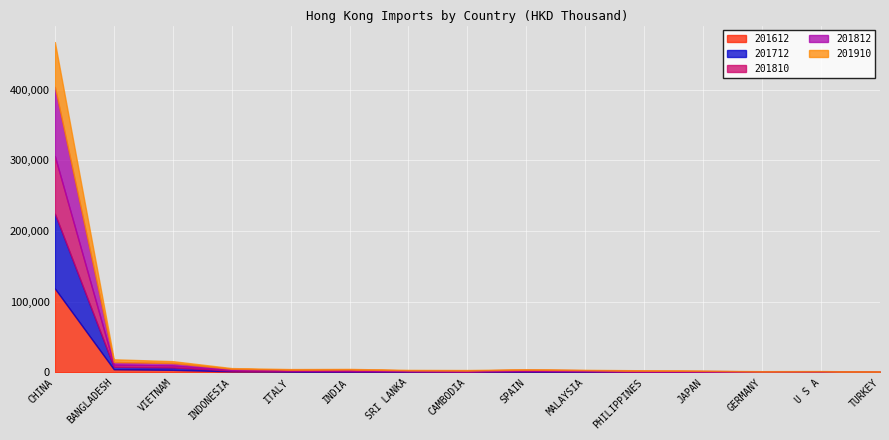

At which category is the sum across all series the highest?

CHINA